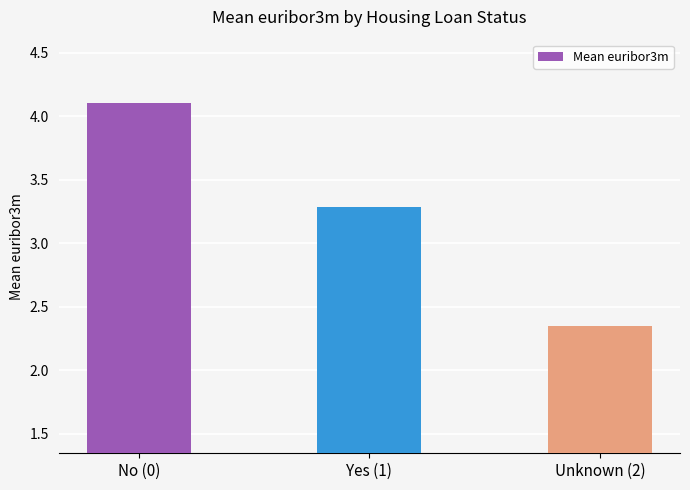

What is the ratio of the value at Yes (1) to the value at Unknown (2)?

1.4